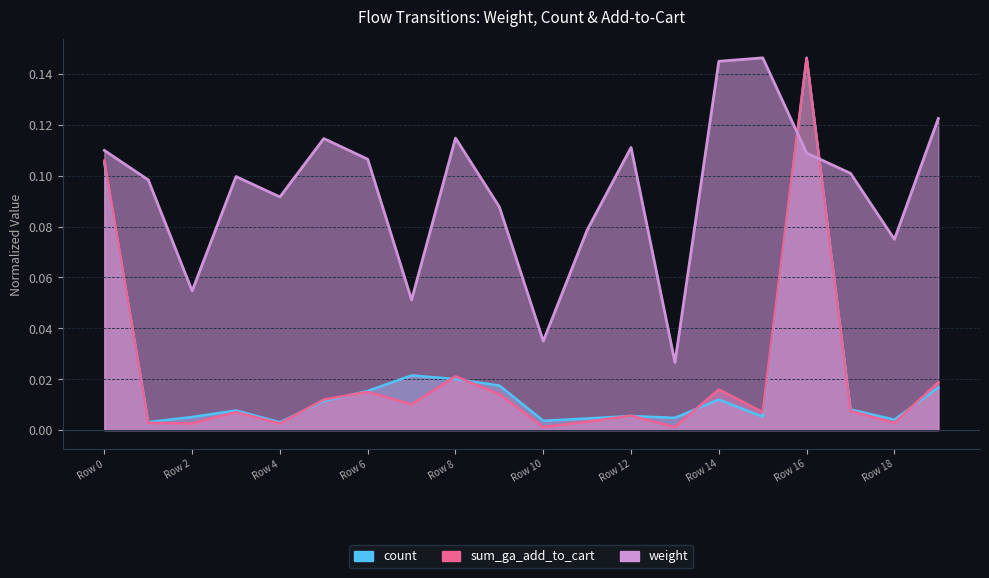

True or false: count has a value of 0.0 at 1.

True